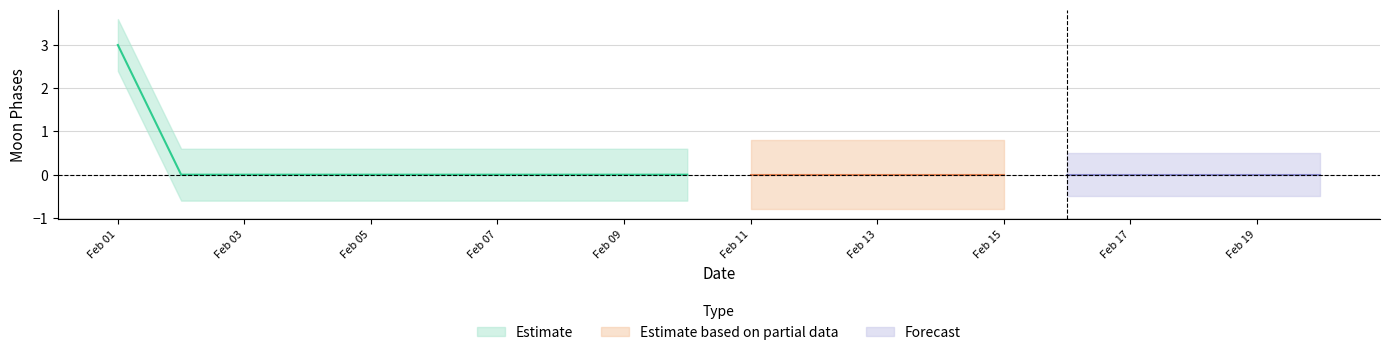

How many lines are shown in the chart?

3